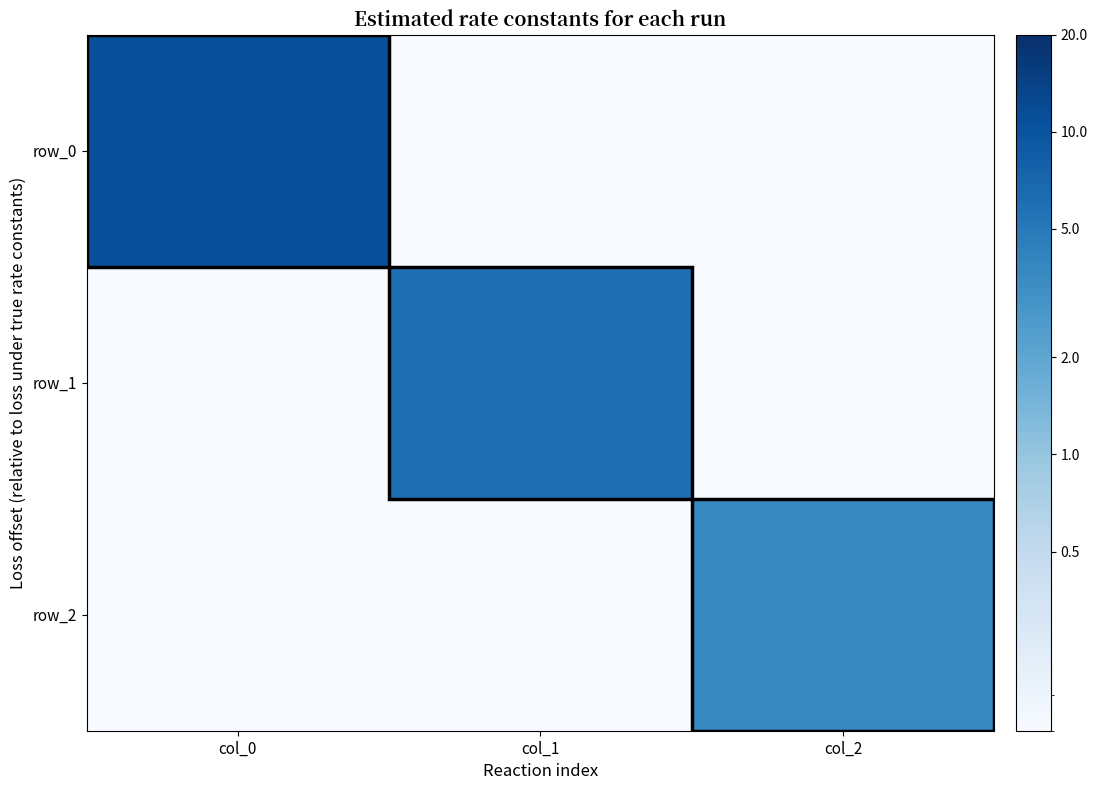

Which series has the largest total across all categories?

row_0